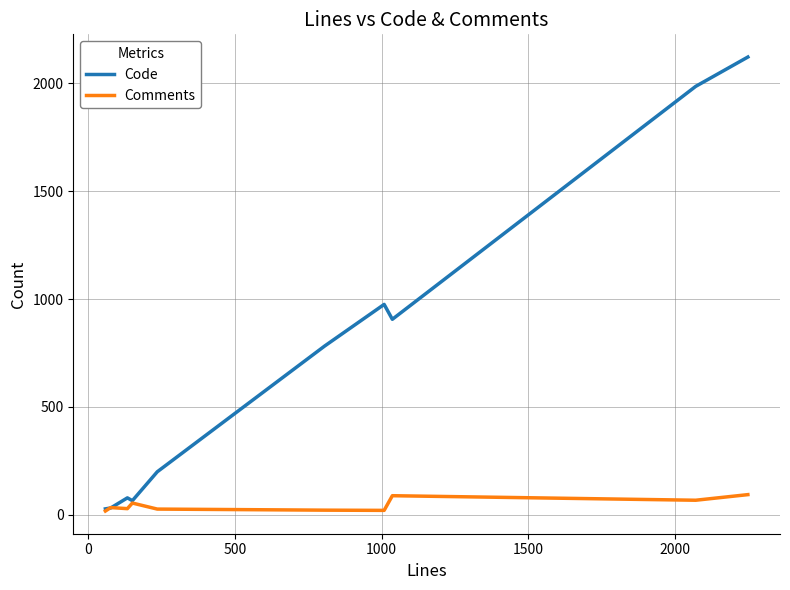

What is the greatest value displayed?

2122